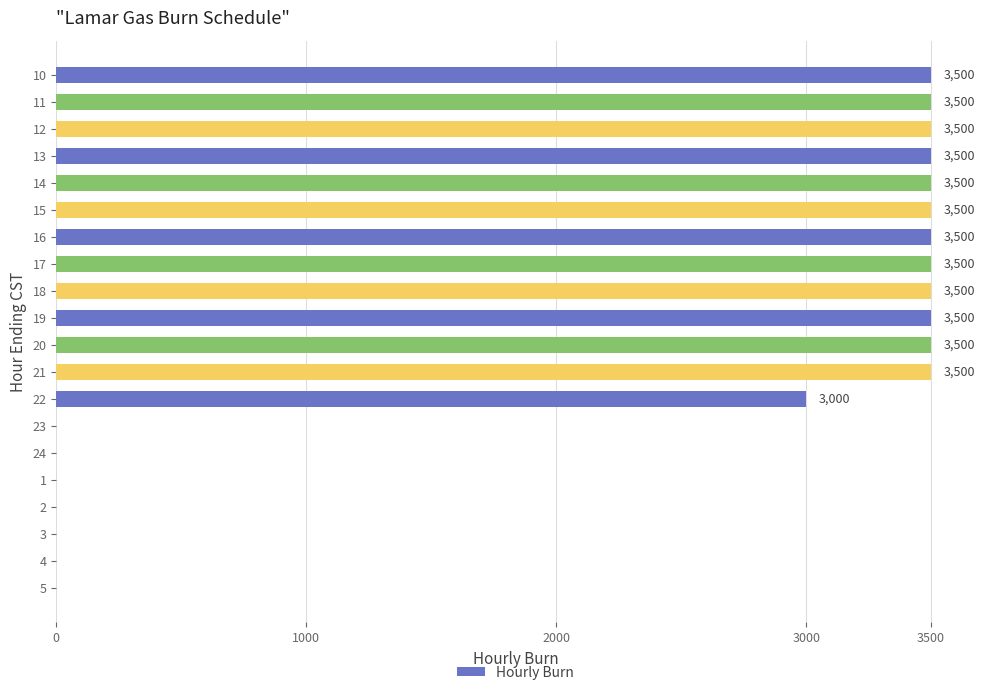

How many data points does each series have?

20